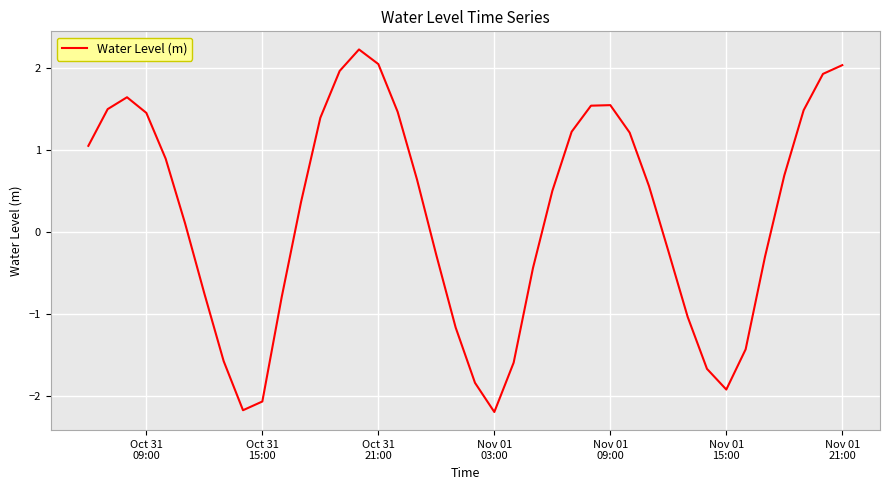

Count the number of values greater than 0.

23